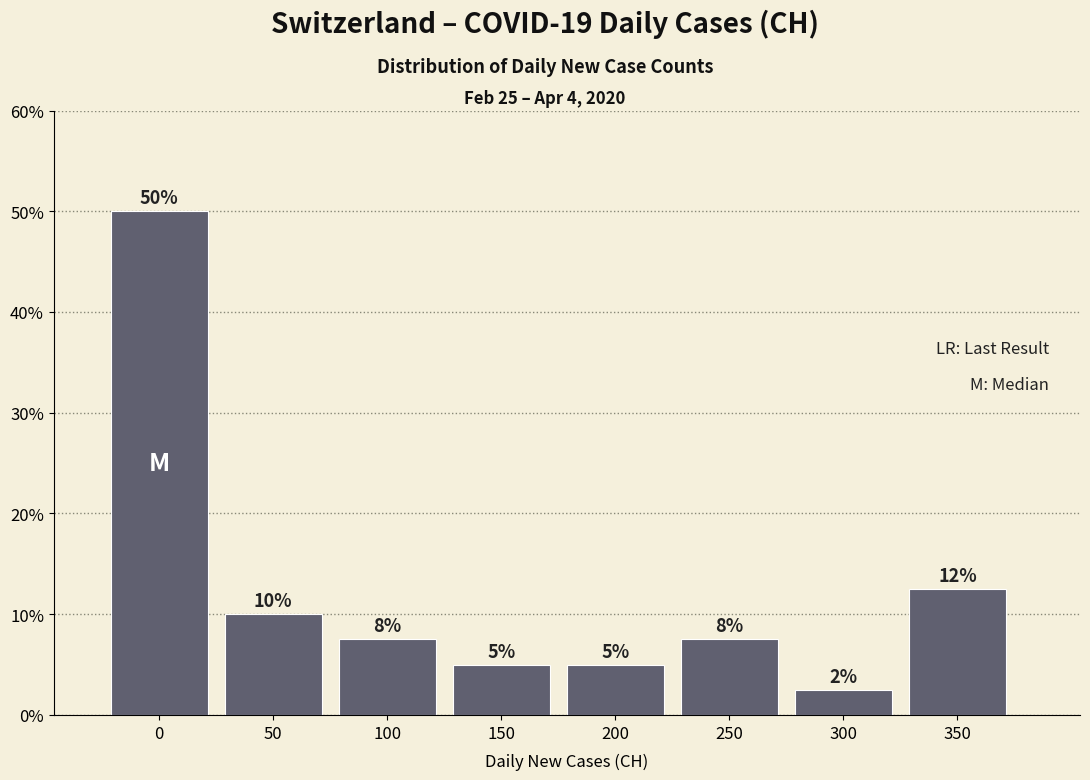

What is the difference between the maximum and second lowest values?

45.0